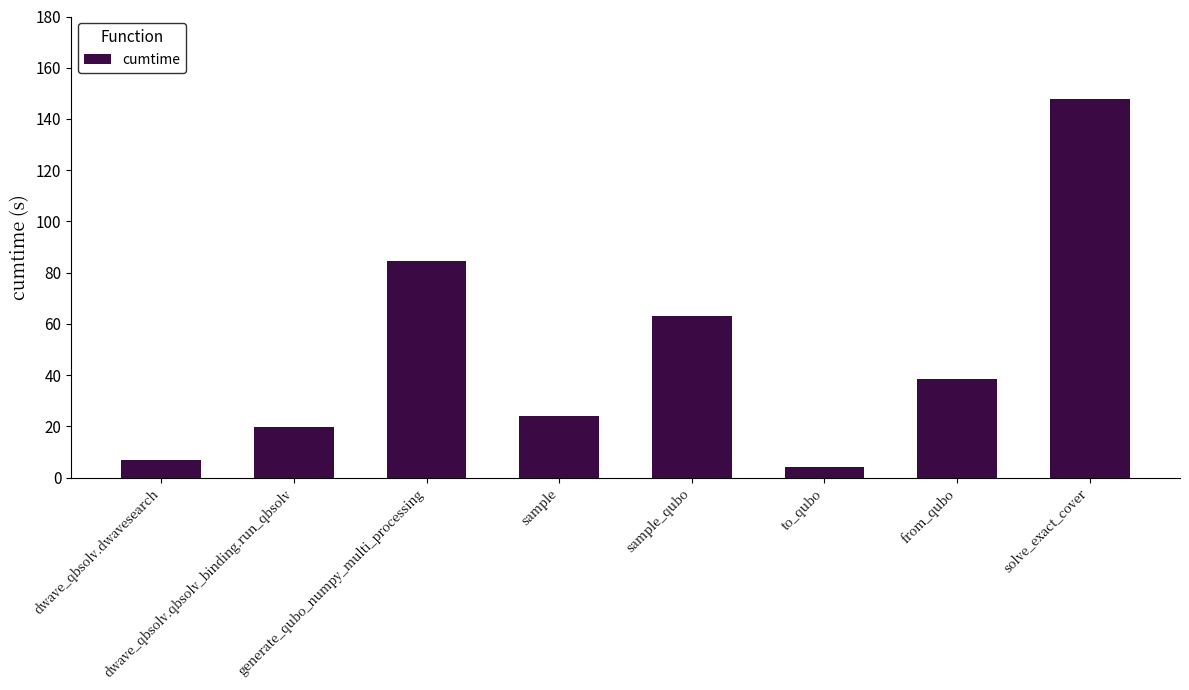

What is the smallest value displayed?

4.2